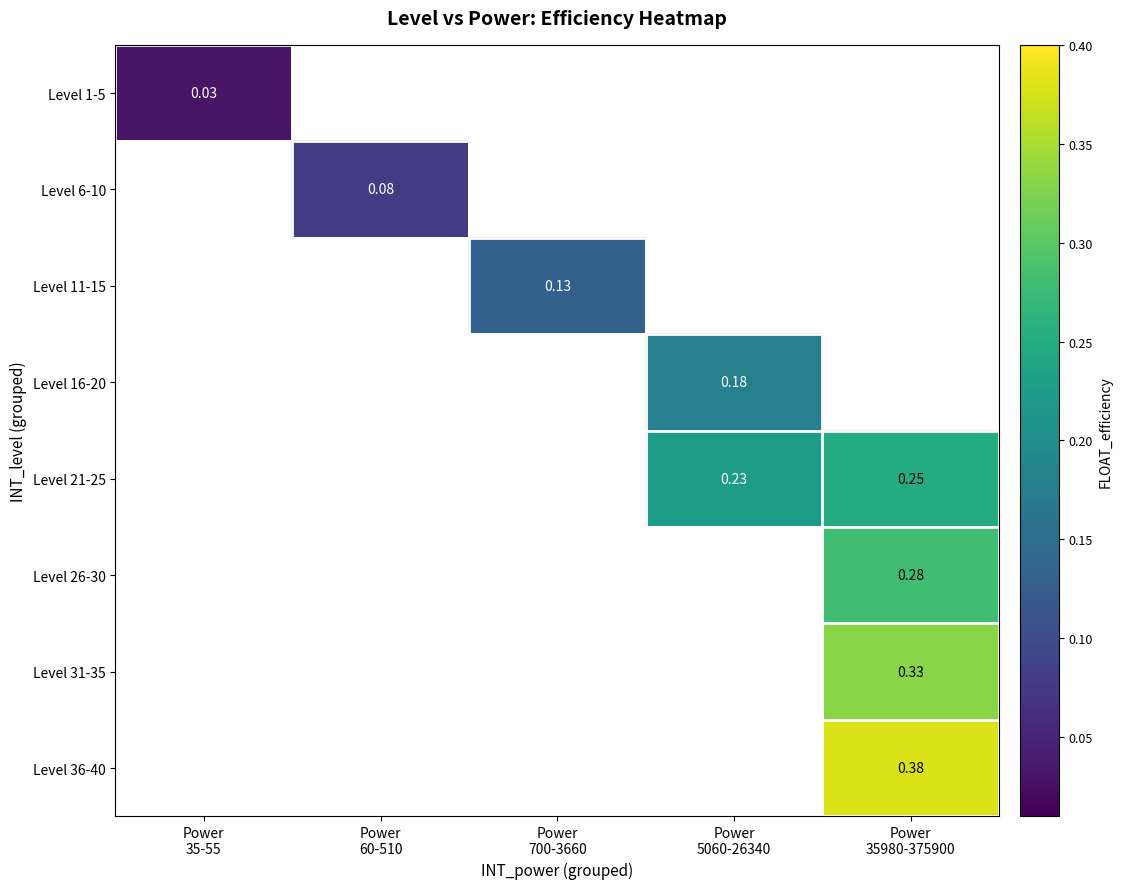

At which category does the chart reach its minimum across all series?

Power
35-55